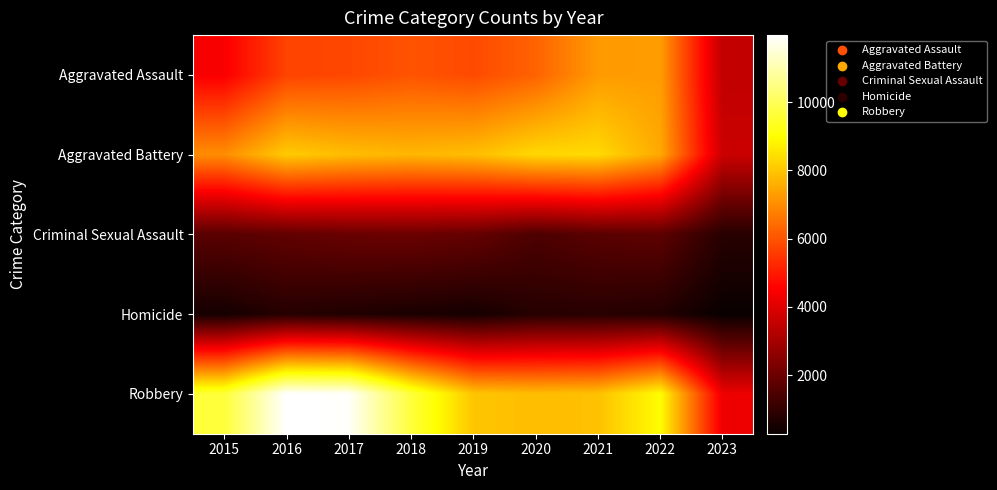

Rank the series by their maximum value, from lowest to highest.

Homicide, Criminal Sexual Assault, Aggravated Assault, Aggravated Battery, Robbery